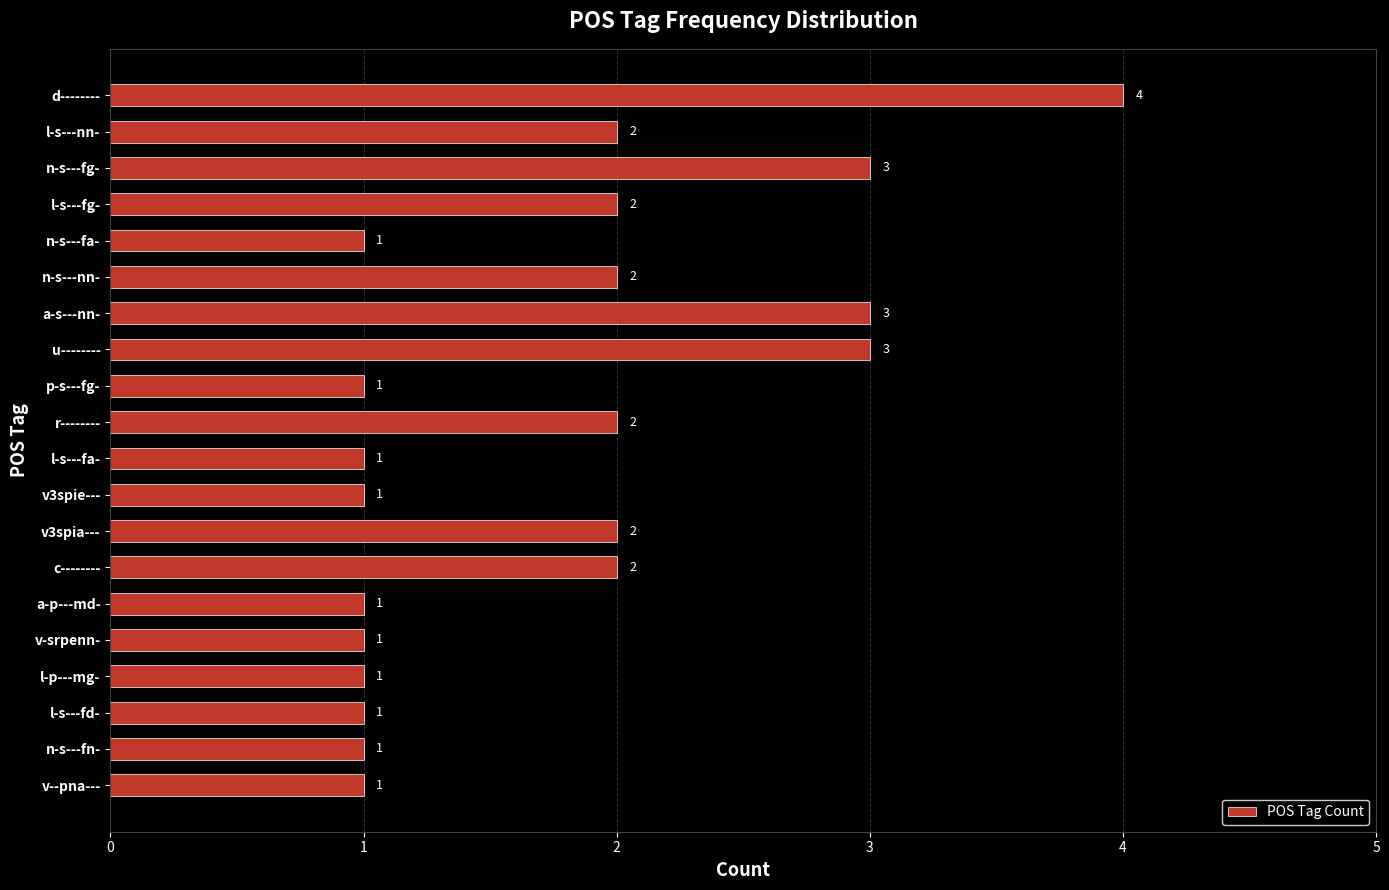

Is it true that the value at v-srpenn- is 1?

True